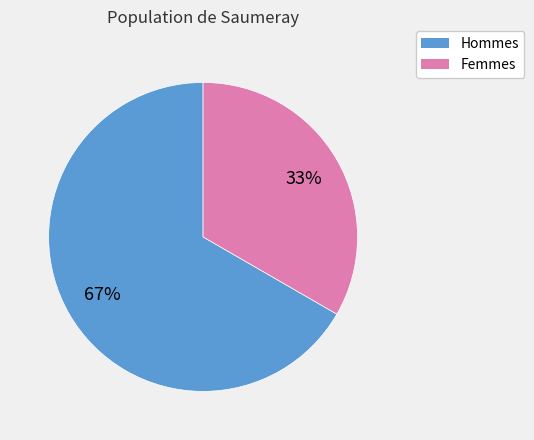

How many slices are in this pie chart?

2